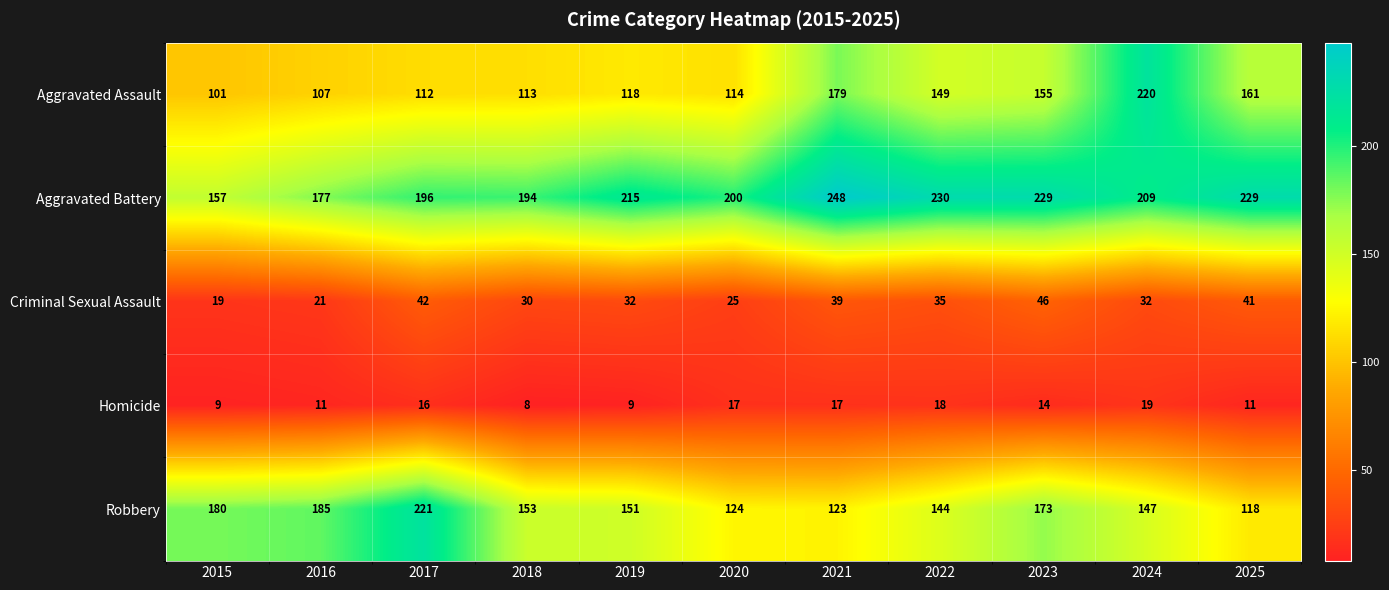

What is the average value of the Criminal Sexual Assault series?

33